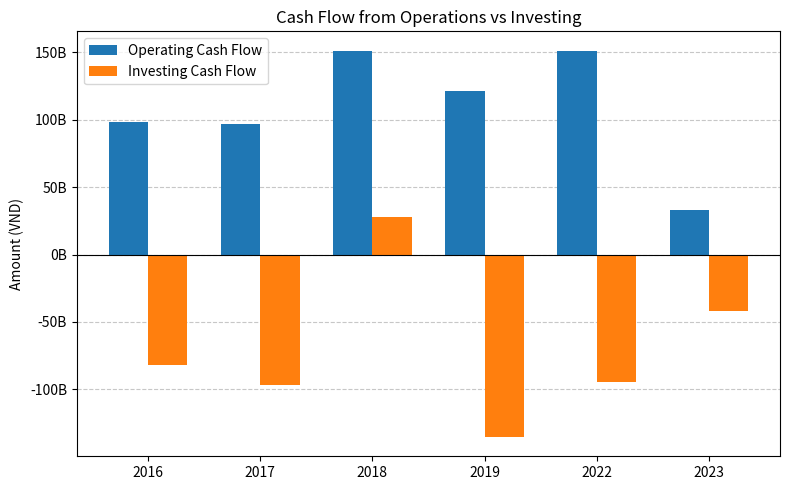

Which series changed the most between 2016 and 2023?

Operating Cash Flow